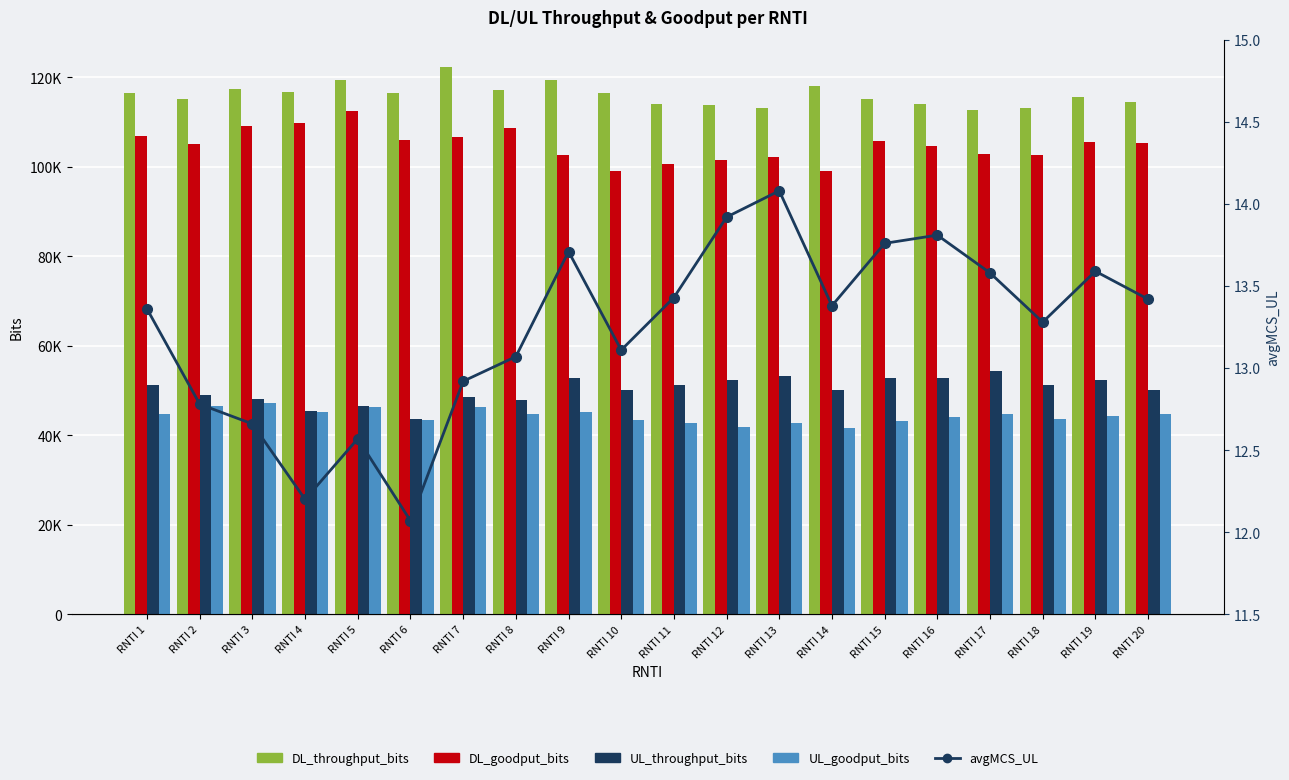

What is the maximum value shown in the chart?

122232.0